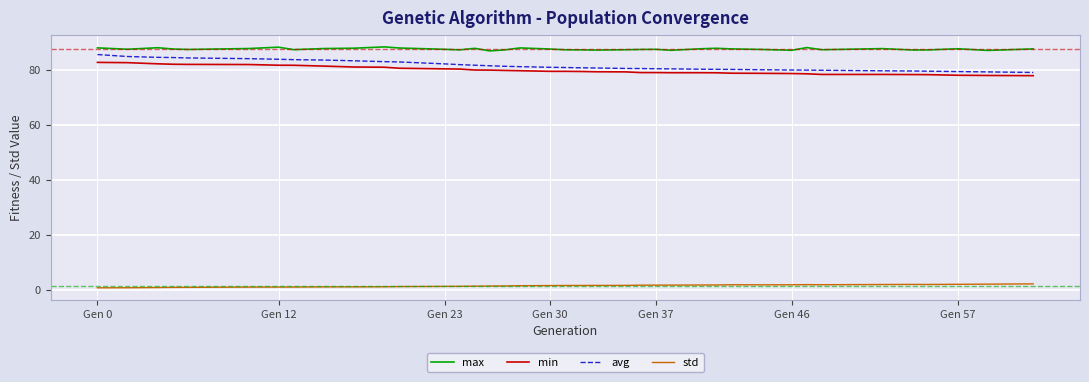

True or false: std and max cross at least once.

False